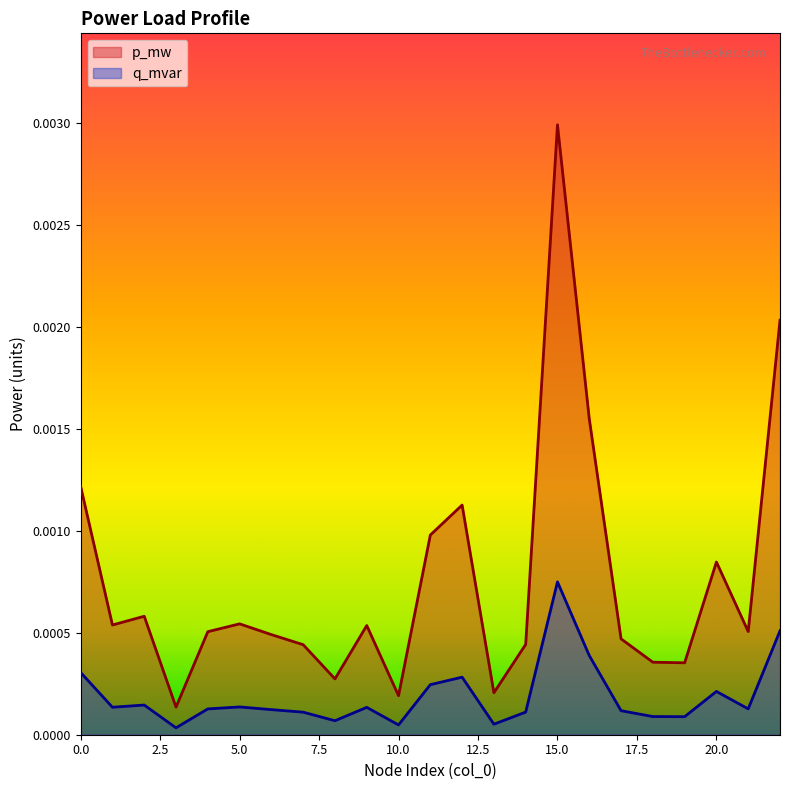

How many lines are shown in the chart?

2